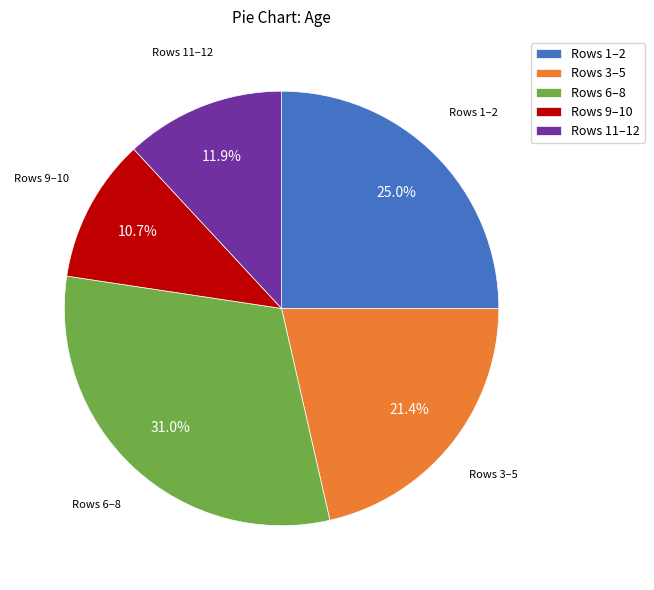

Does any single category account for the majority?

No